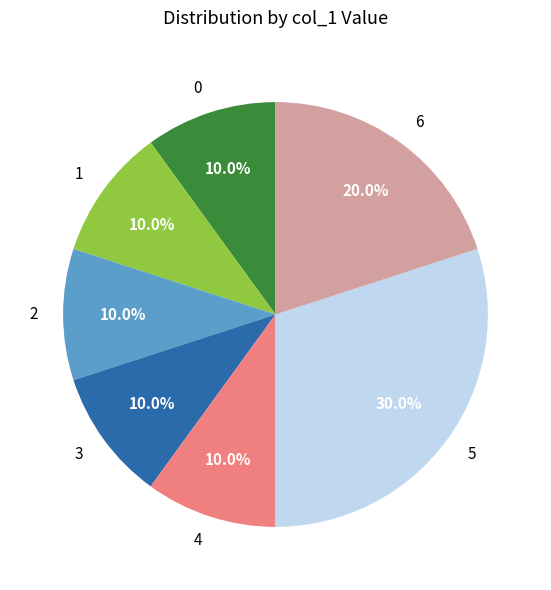

Does any single category account for the majority?

No